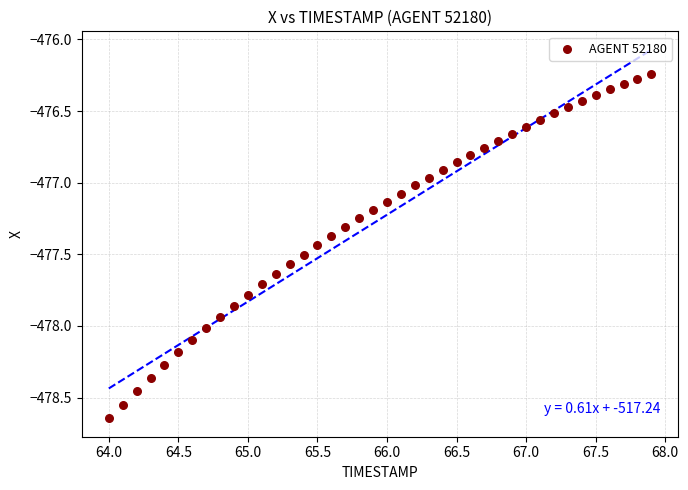

What is the range of X values (max minus min)?

3.9